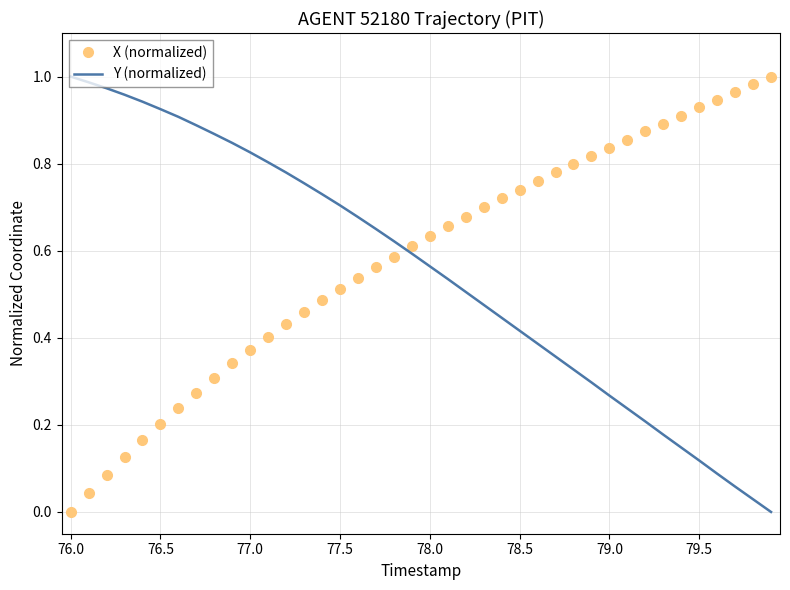

How many intersections are there between Y (normalized) and X (normalized)?

1